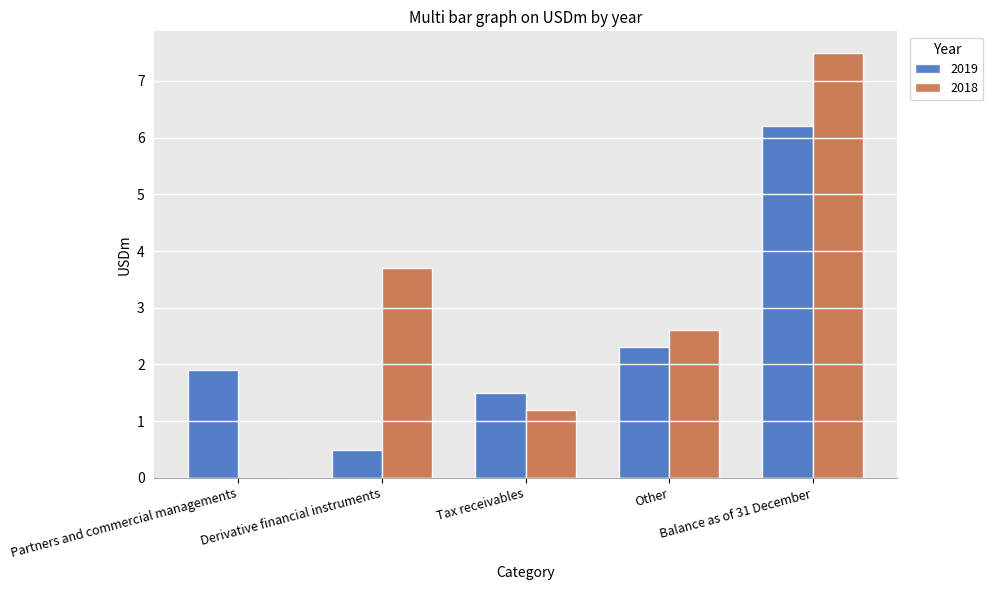

Which series has the largest total across all categories?

2018